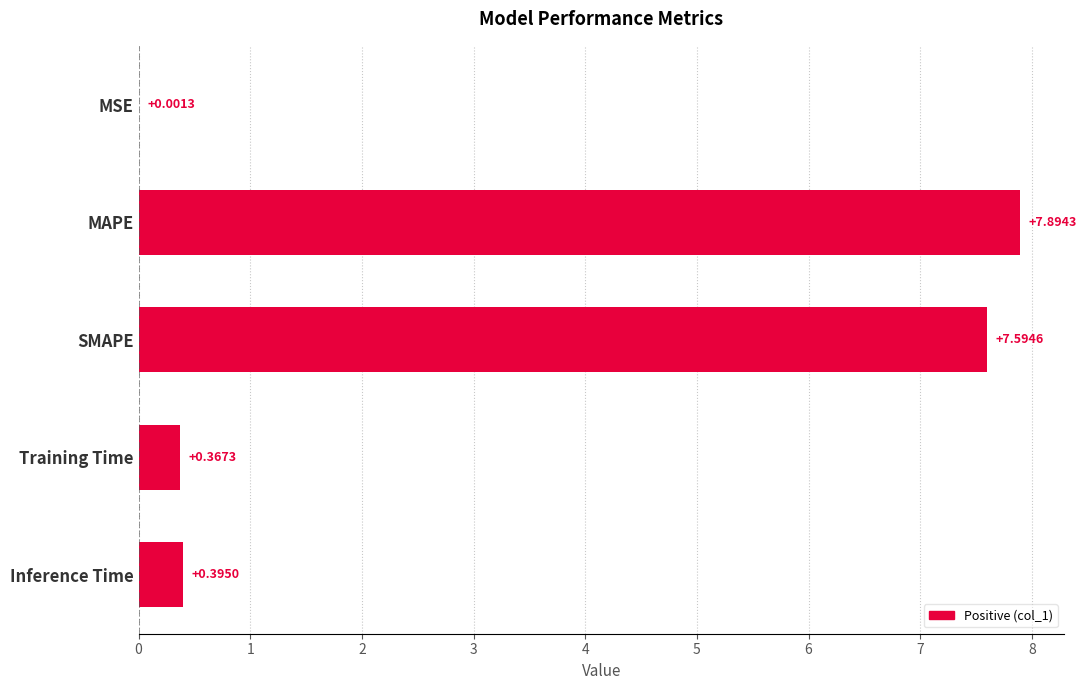

Where is the data nearest to the value 3?

Inference Time